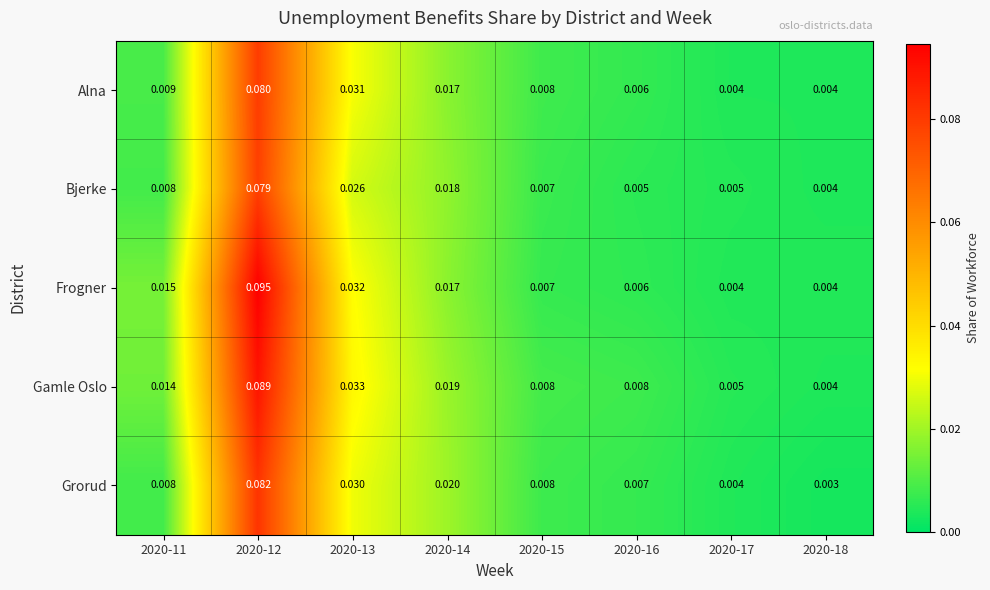

Which series has the widest spread of values?

Frogner